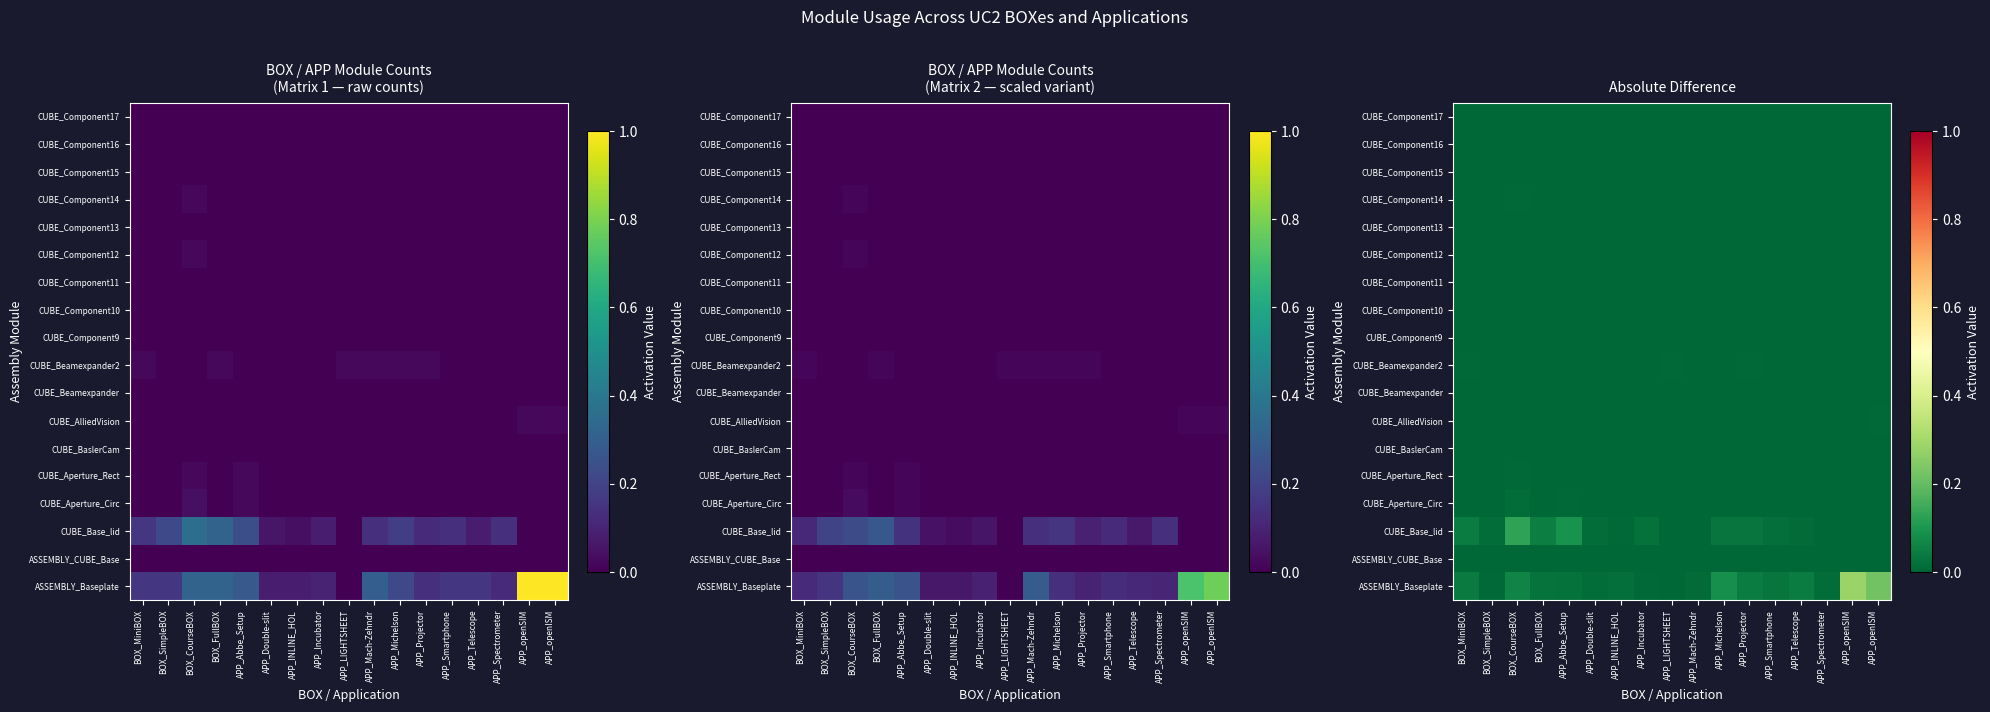

How many categories are shown in the chart?

17